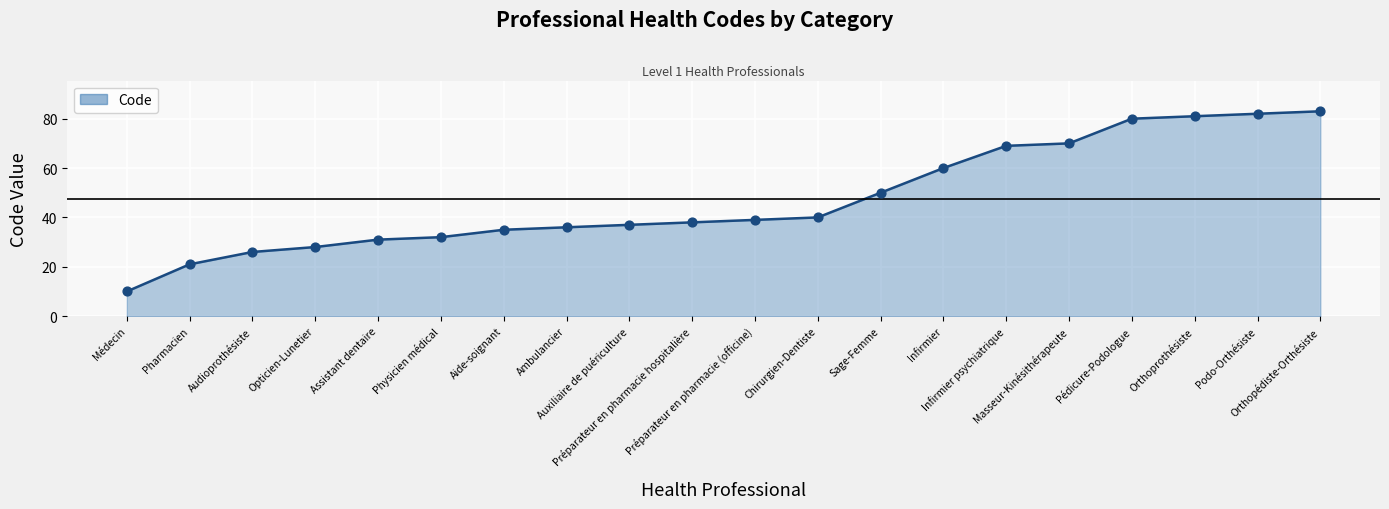

Approximately how many times larger is the value at Audioprothésiste compared to Aide-soignant?

0.7